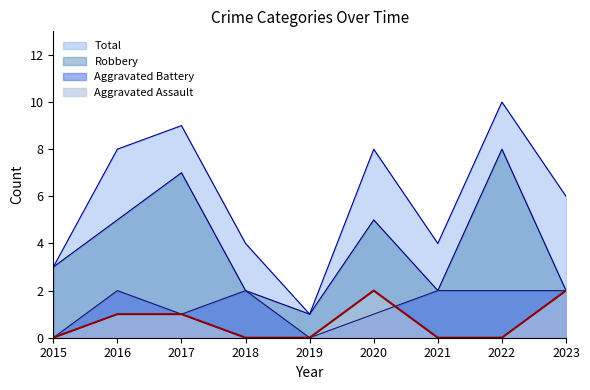

Between 2018 and 2023, which series saw the biggest shift?

Aggravated Assault